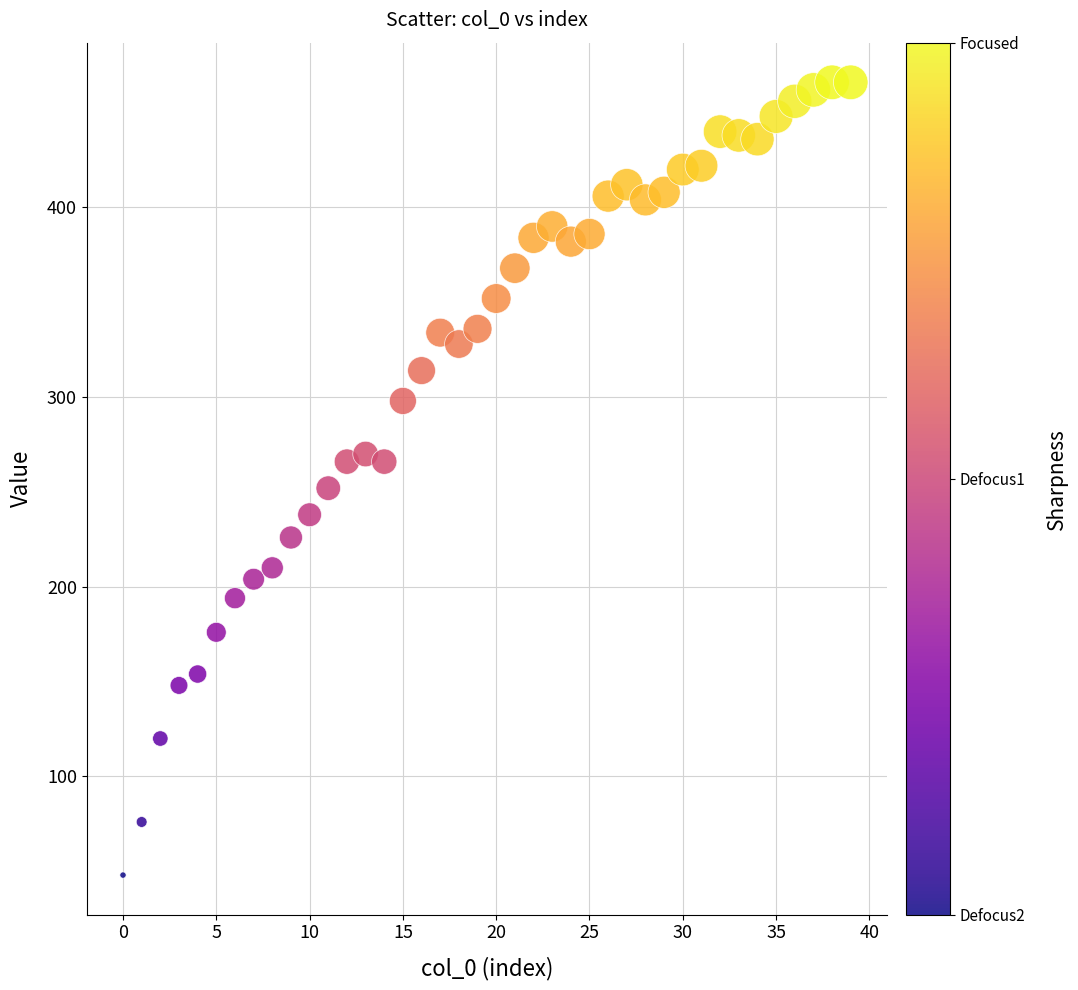

What is the range of Y values (max minus min)?

418